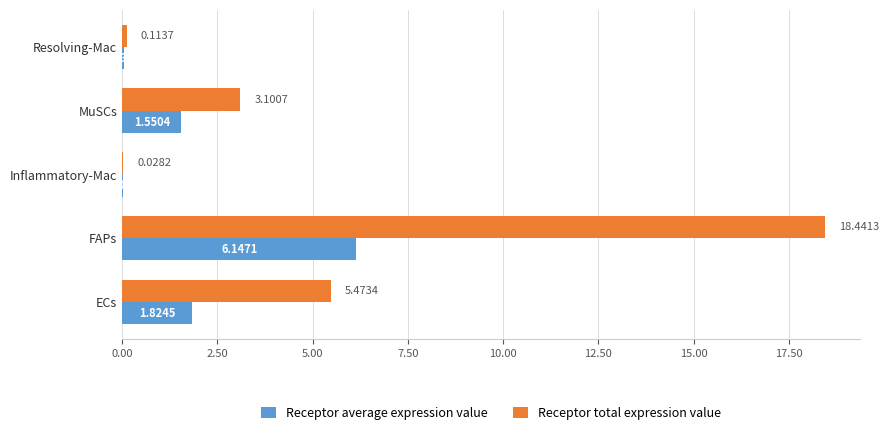

Which series has the largest total across all categories?

Receptor total expression value